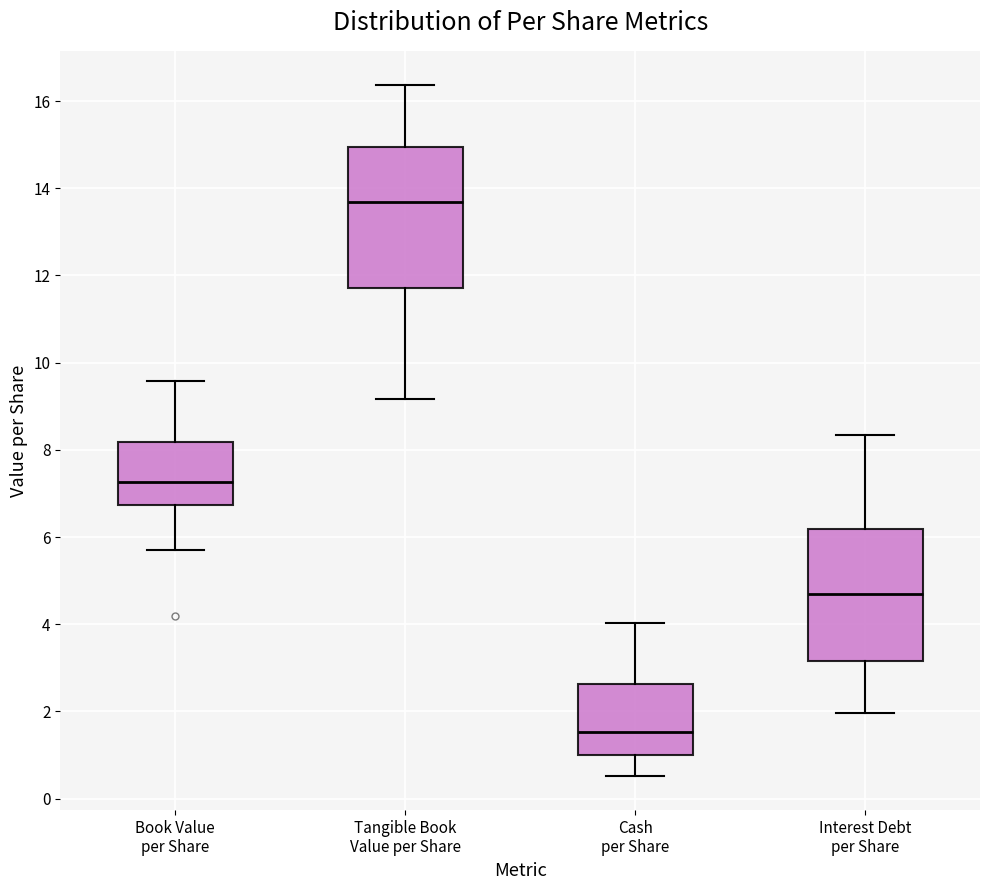

Reading left to right, read every box against the y-axis: the position of its median line, the range the box covers, and the ends of its whiskers. The values are not printed on the chart, so give them approximately, as read against the axis.

Book Value per Share: median 7.2, box 6.8 to 8.2, whiskers 5.8 to 9.6
Tangible Book Value per Share: median 13.6, box 11.8 to 15.0, whiskers 9.2 to 16.4
Cash per Share: median 1.6, box 1.0 to 2.6, whiskers 0.6 to 4.0
Interest Debt per Share: median 4.8, box 3.2 to 6.2, whiskers 2.0 to 8.4